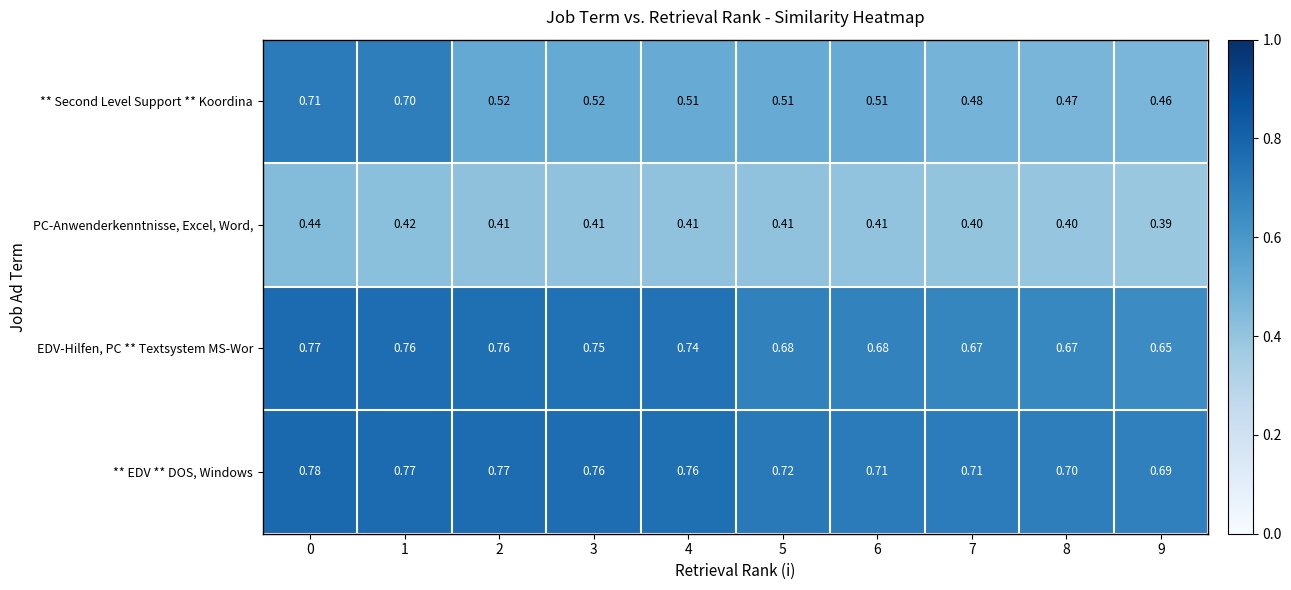

Is the value of ** Second Level Support ** Koordina at 5 greater than the value of ** EDV ** DOS, Windows at 5?

No